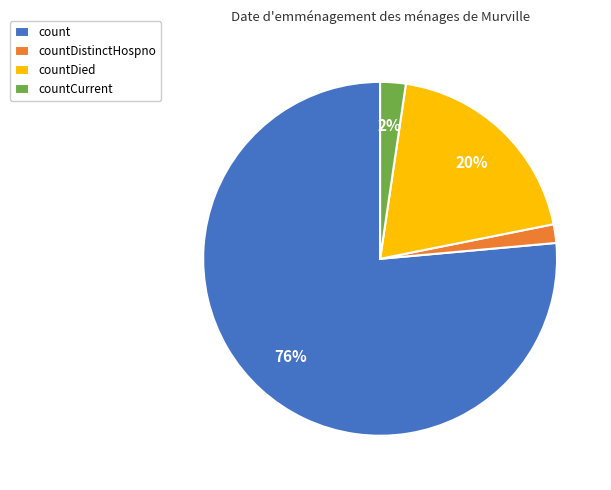

To the nearest percent, what is the average slice percentage?

25%